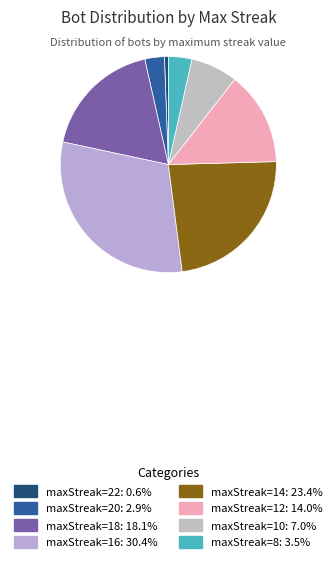

How many slices are in this pie chart?

8